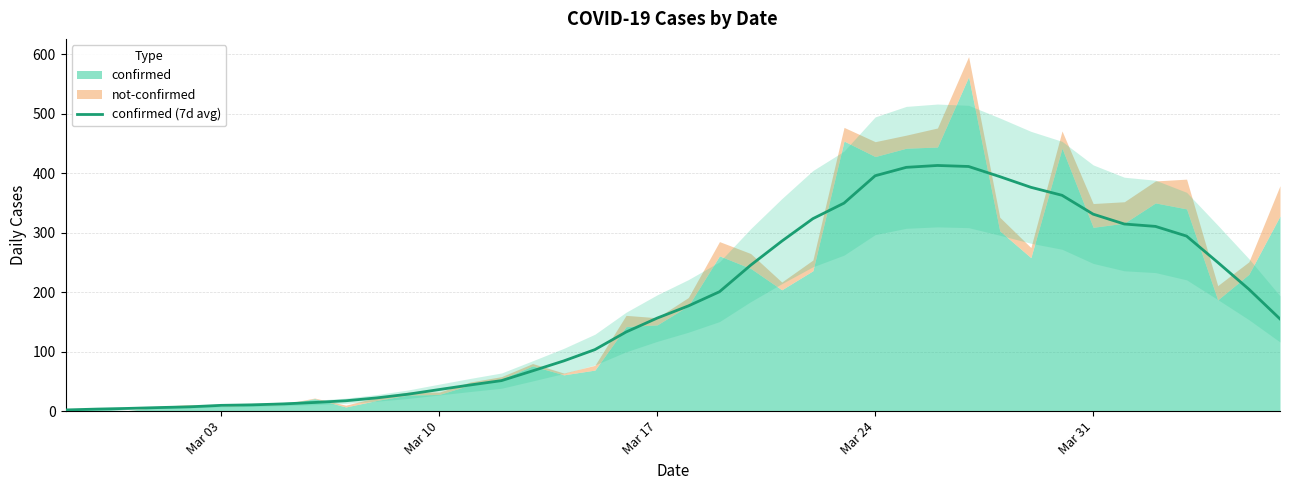

What is the highest value of the confirmed (7d avg) series?

413.0